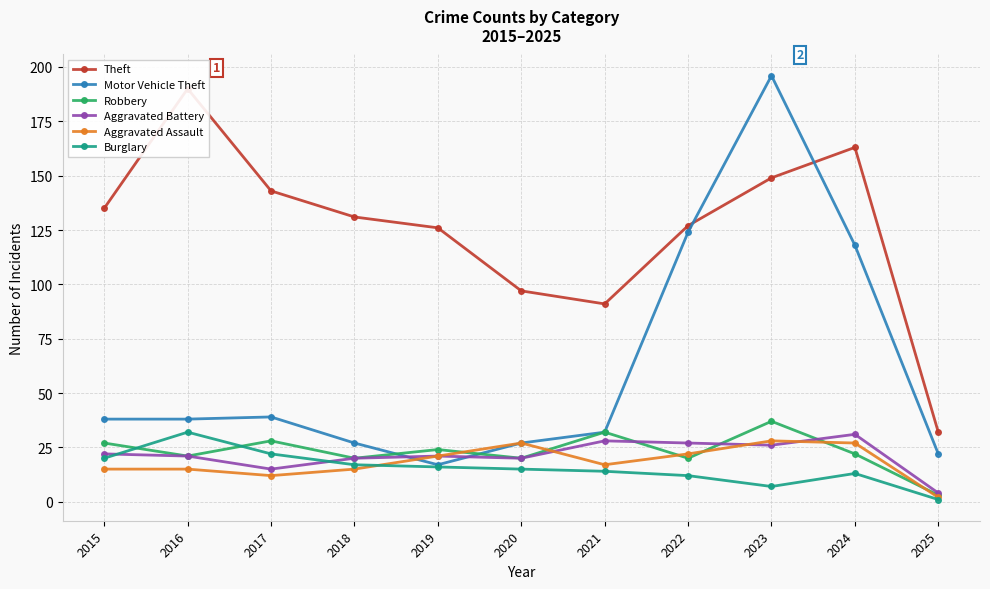

The value of Theft at 2019 is 27. True or false?

False